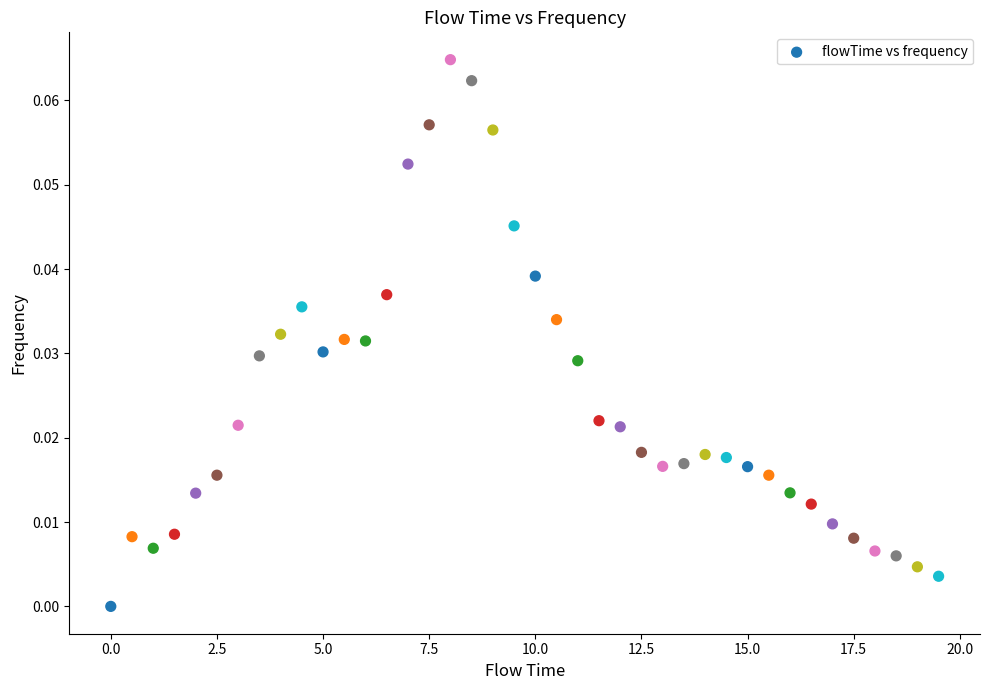

How many points are shown in the scatter plot?

40